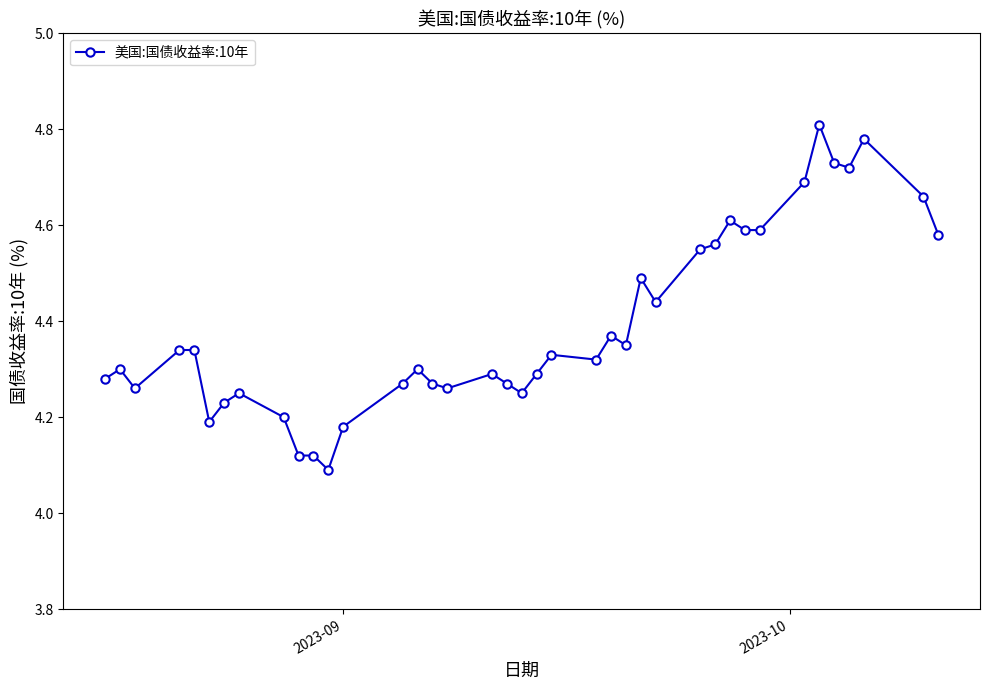

What is the sum of all values?

171.3